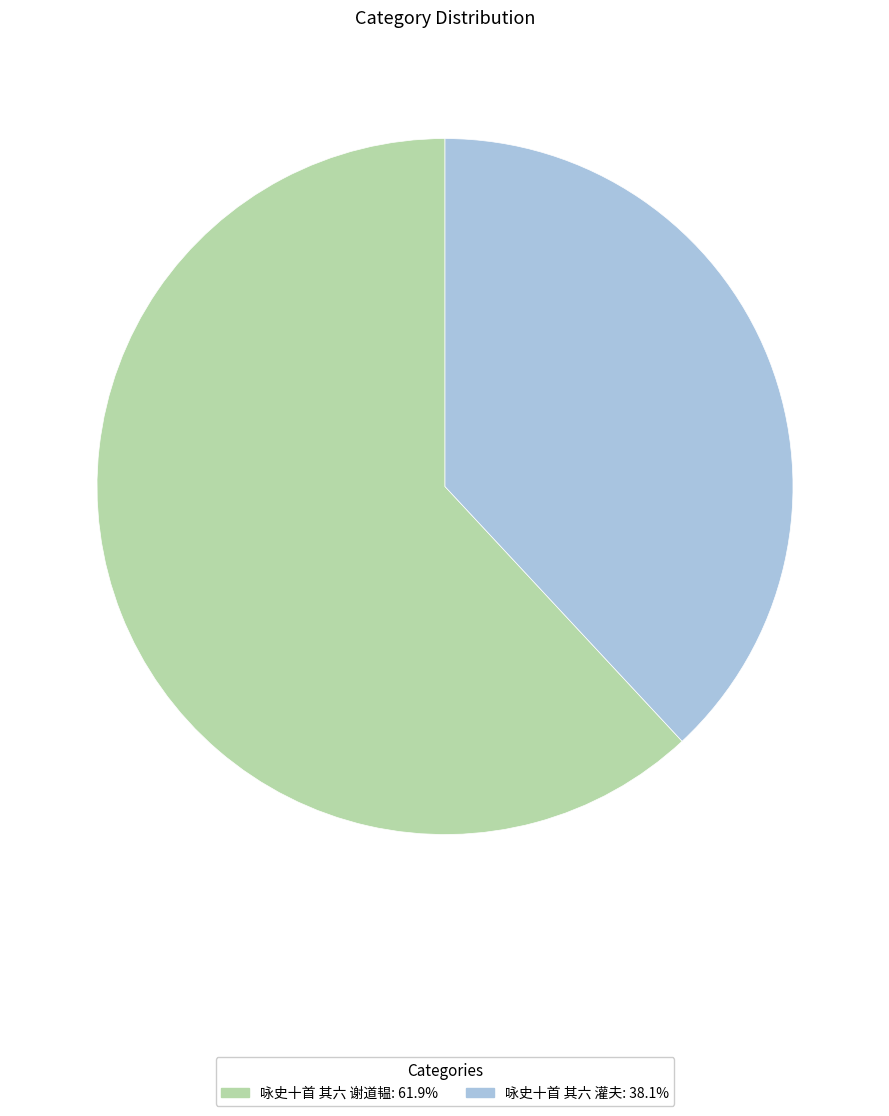

Is there a majority slice in this chart?

Yes